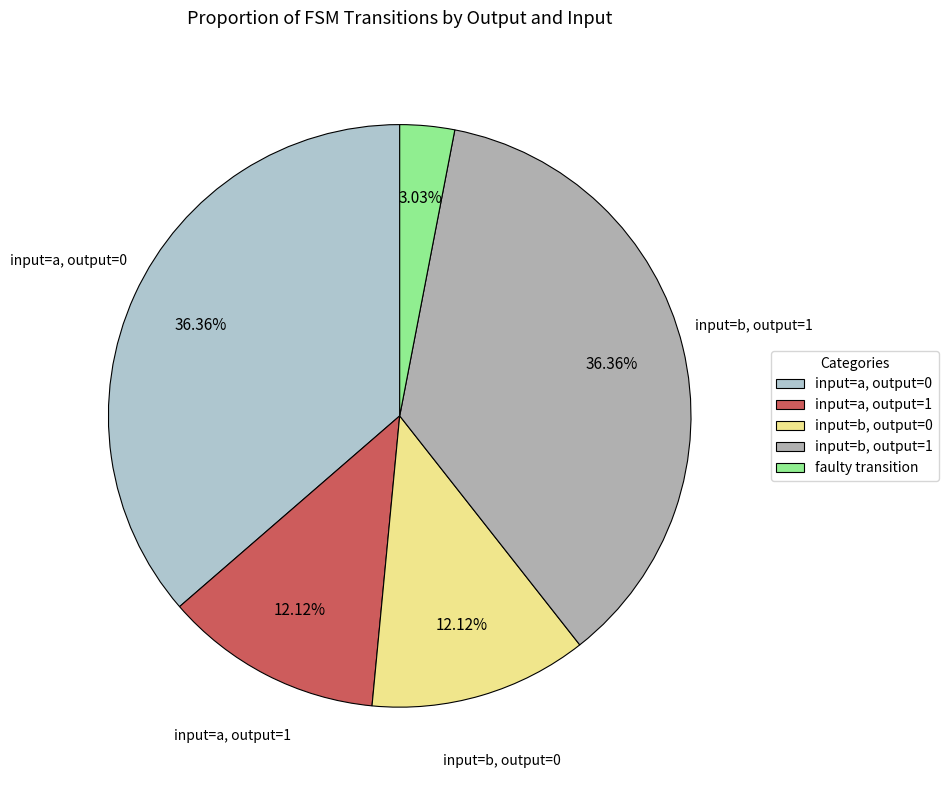

Rank the categories by value from lowest to highest.

faulty_transition, output_symbol=1, input=a, output_symbol=0, input=b, output_symbol=0, input=a, output_symbol=1, input=b